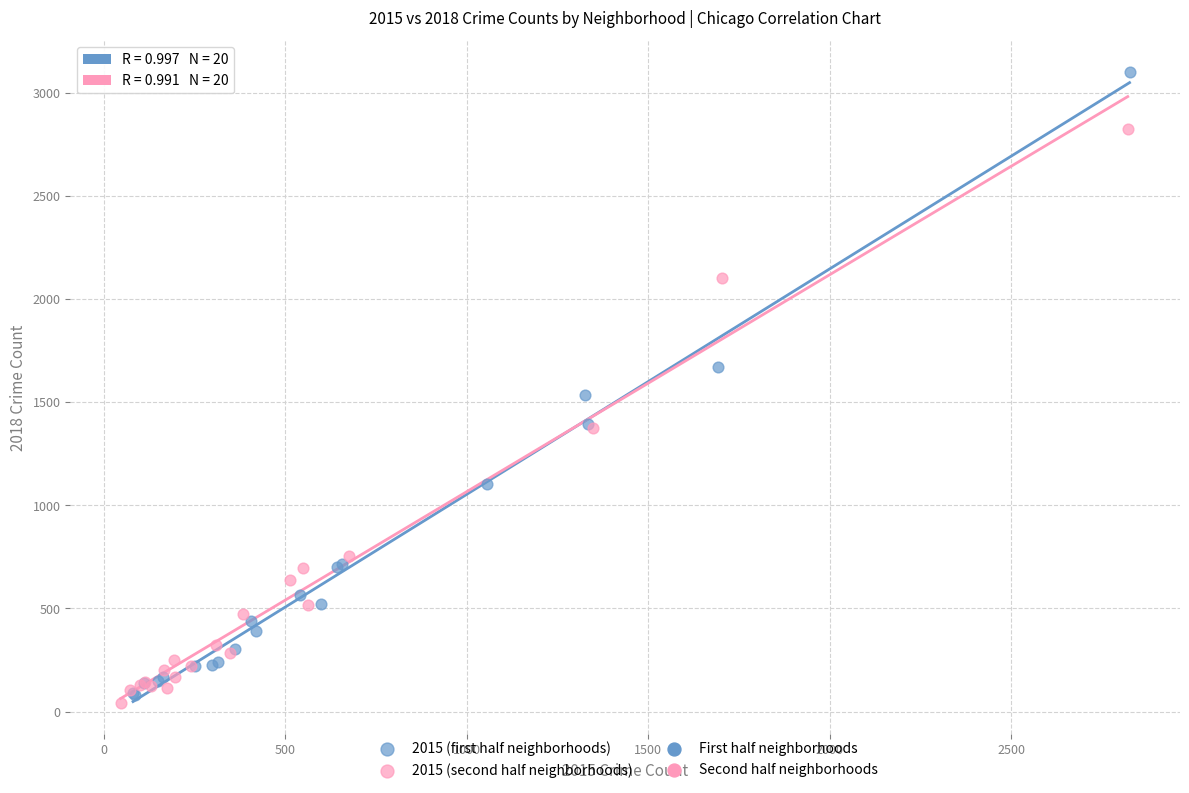

Which series contains the highest Y value?

2015 (first half neighborhoods)